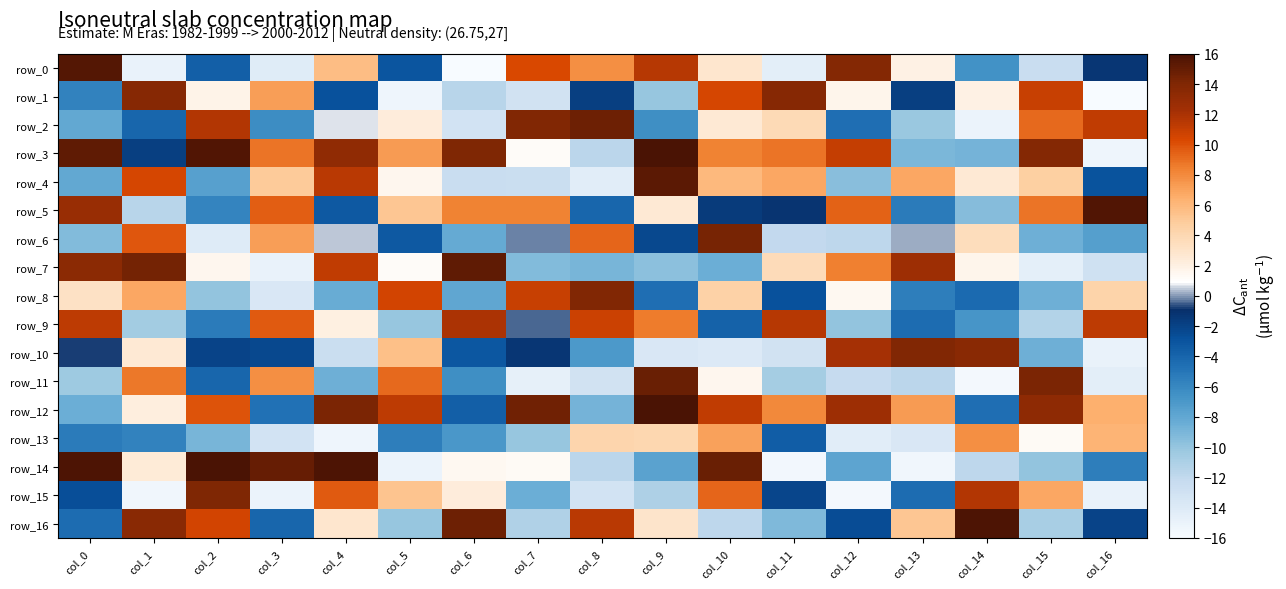

How many data points in row_1 are less than -1?

9